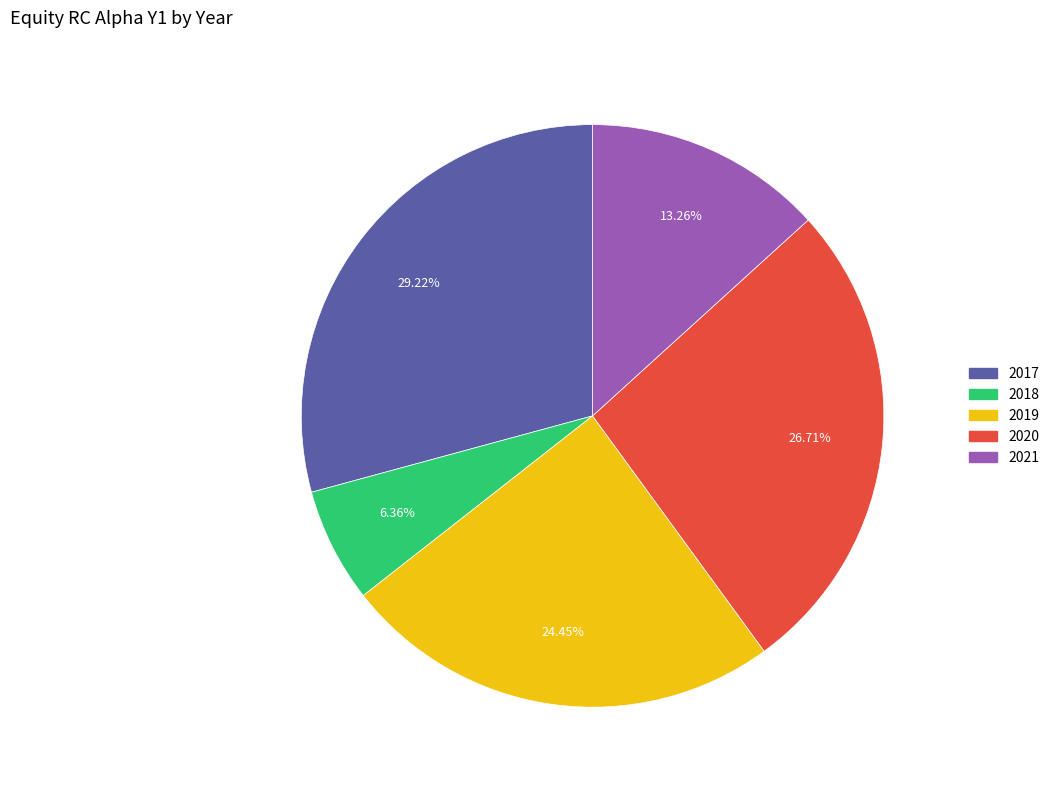

Is 2021 the majority of the pie?

No